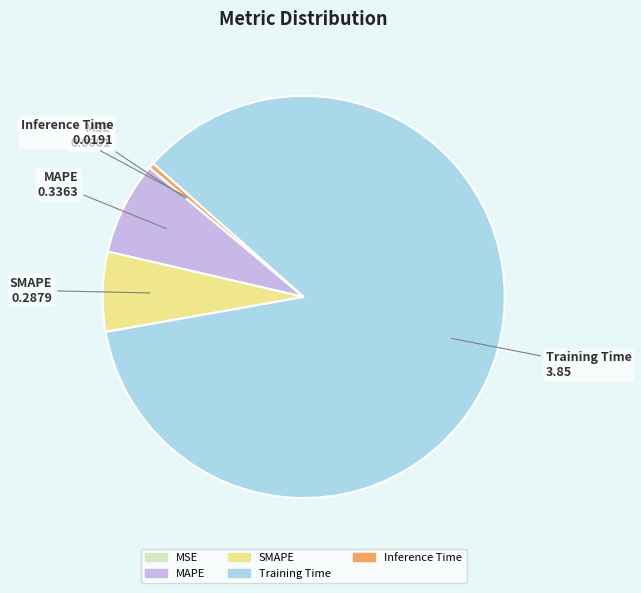

Which has a higher value, SMAPE or Training Time?

Training Time